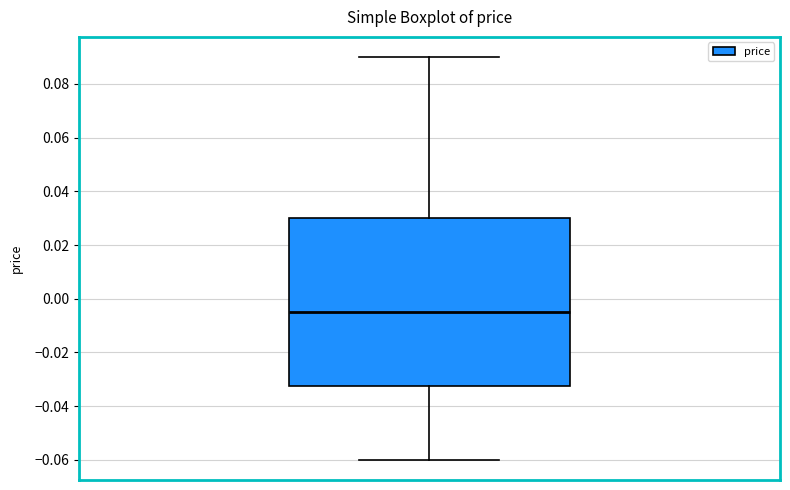

Read this box plot against the y-axis: the position of the median line, the range covered by the box, and the ends of both whiskers. The values are not printed on the chart, so give them approximately, as read against the axis.

median -0.004, box -0.032 to 0.030, whiskers -0.060 to 0.090